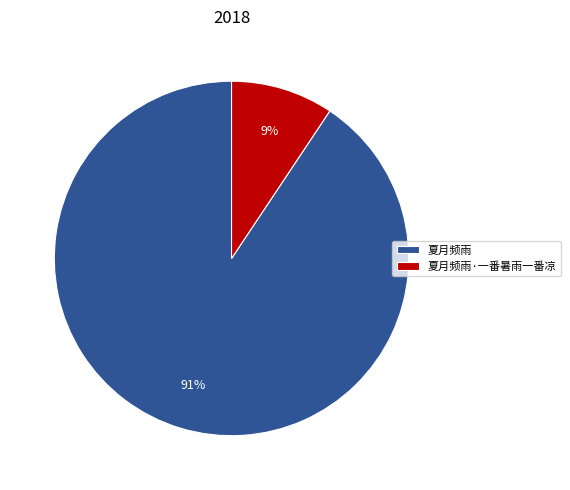

Which has a higher value, 夏月频雨·一番暑雨一番凉 or 夏月频雨?

夏月频雨